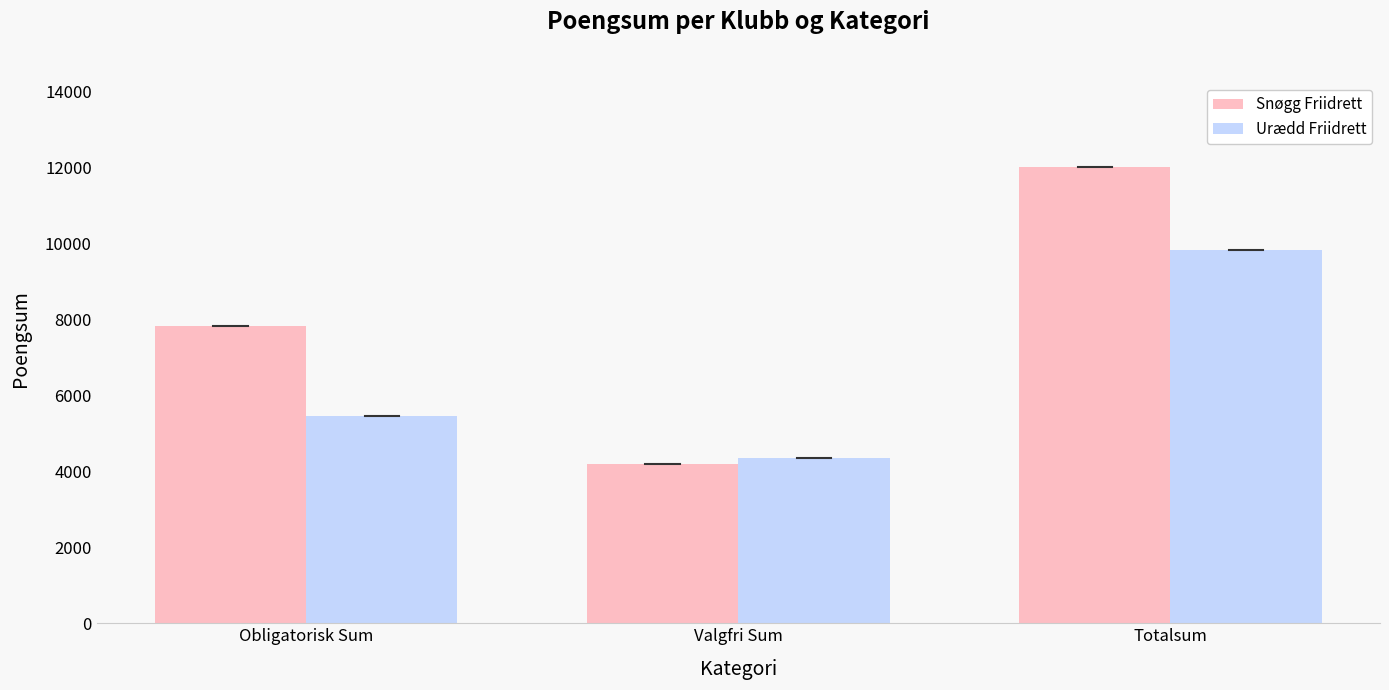

How many bars are there in each group?

2